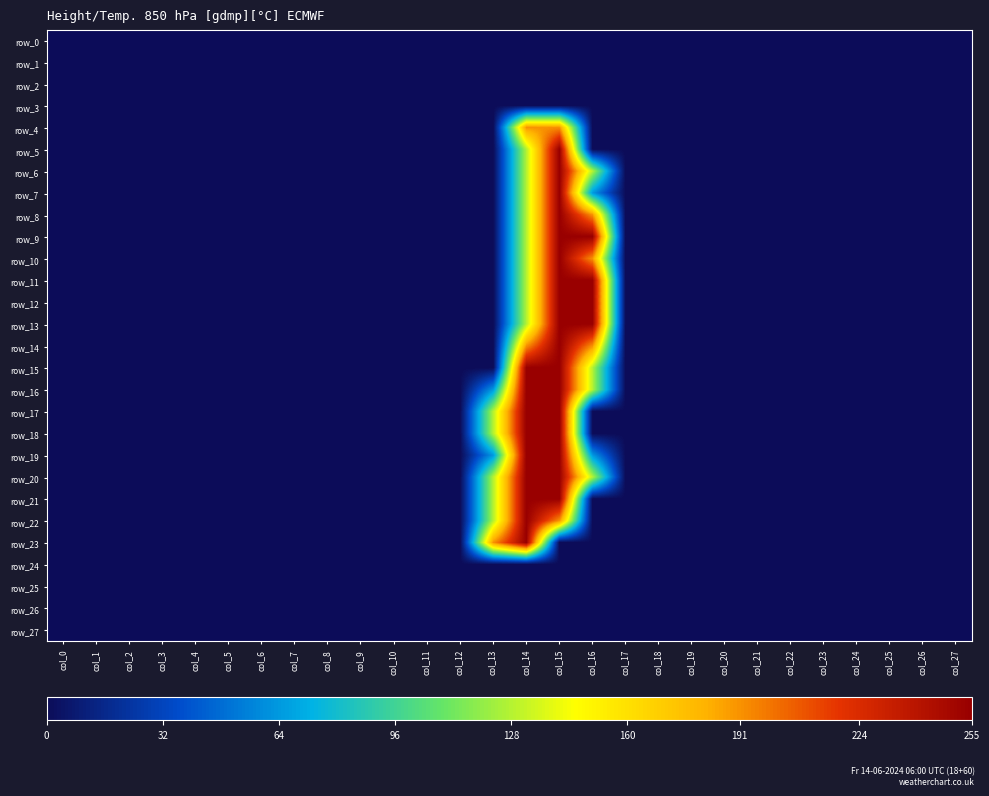

Rank the series by their maximum value, from lowest to highest.

row_0, row_1, row_2, row_3, row_24, row_25, row_26, row_27, row_4, row_5, row_6, row_7, row_8, row_9, row_10, row_11, row_12, row_13, row_14, row_15, row_16, row_17, row_18, row_19, row_20, row_21, row_22, row_23